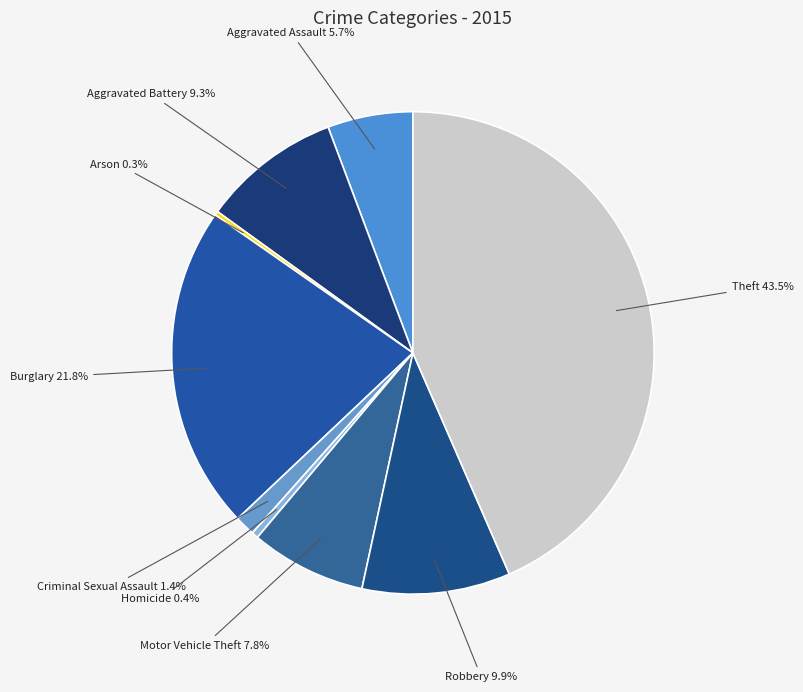

Count the number of slices in the pie.

9